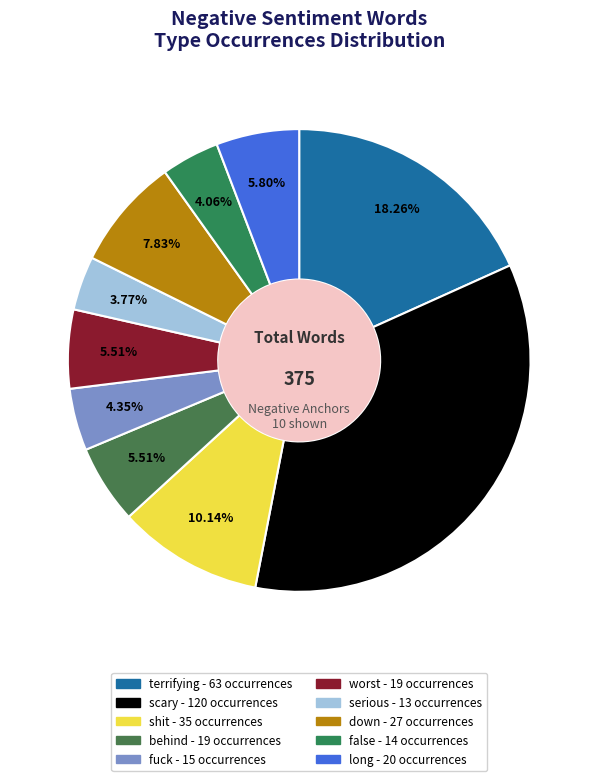

Which has a higher value, fuck or terrifying?

terrifying